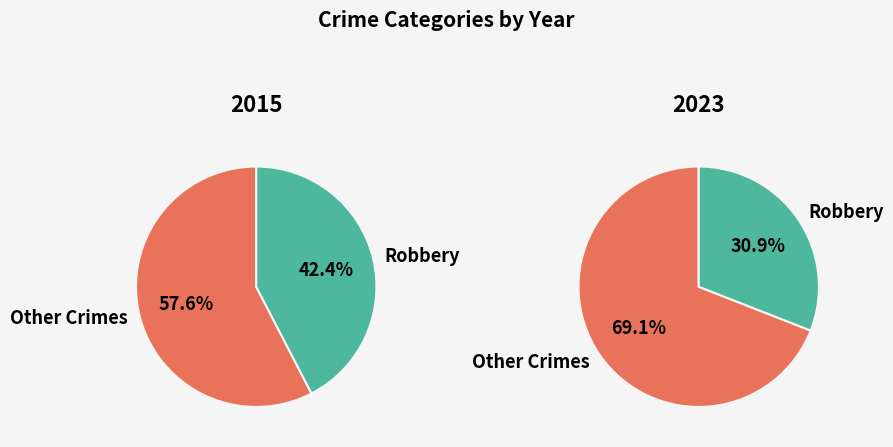

Which series has the widest spread of values?

2023